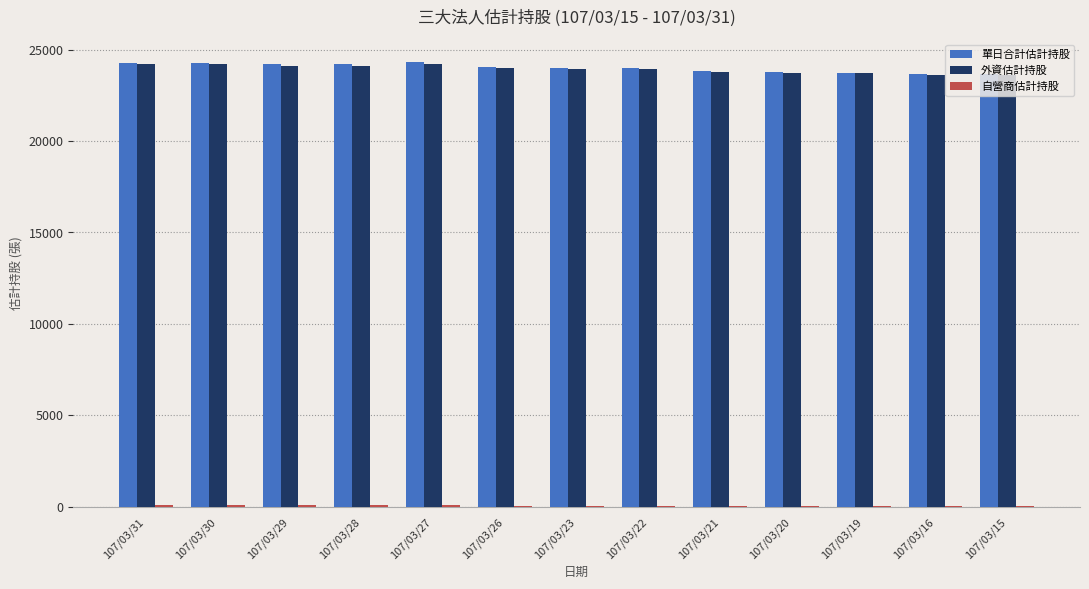

The value of 外資估計持股 at 107/03/22 is 38805. True or false?

False